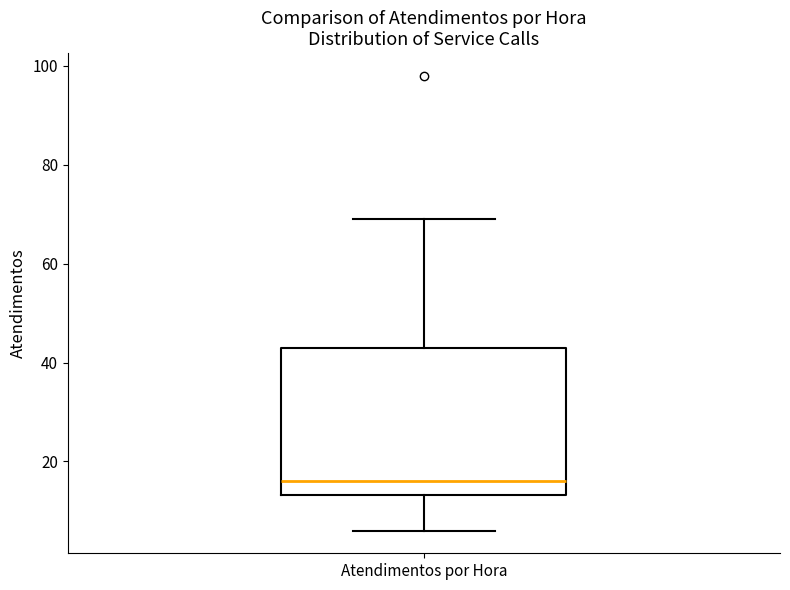

Where is the lower edge of the box for Atendimentos por Hora on the y-axis? The values are not printed on the chart, so give them approximately, as read against the axis.

14